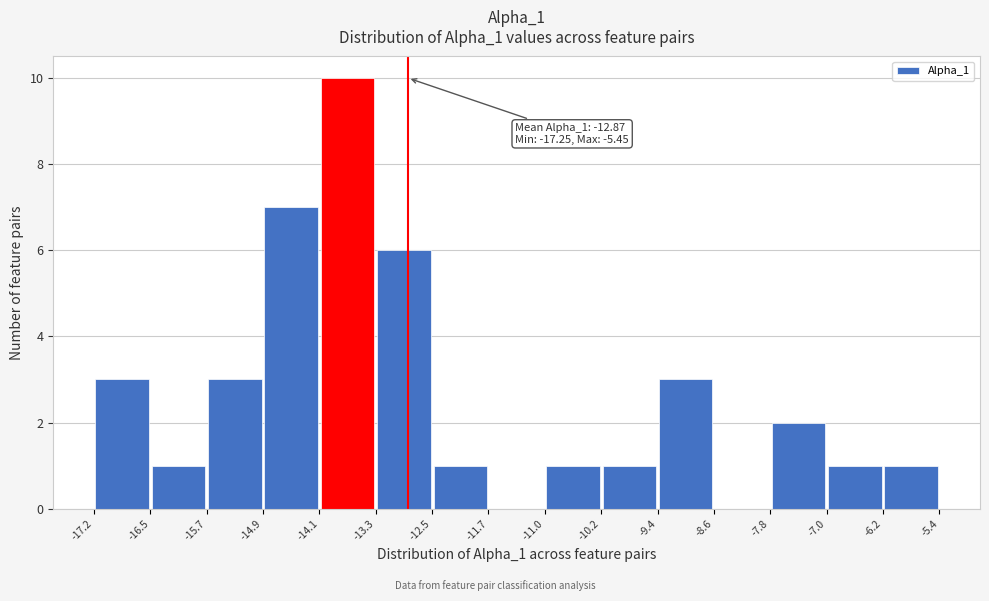

Which range on the x-axis has the tallest bar?

-14.1 to -13.3